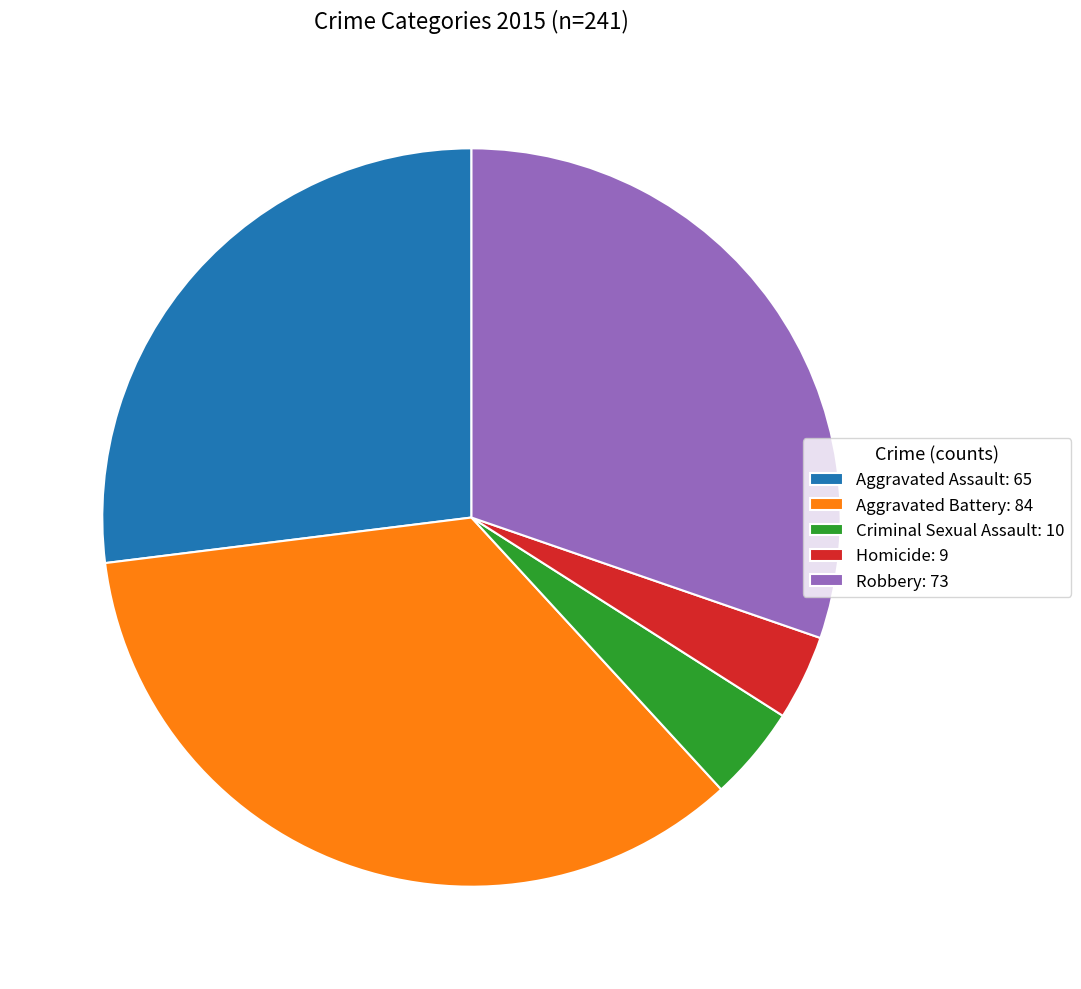

Does Aggravated Battery: 84 represent more than half of the total?

No